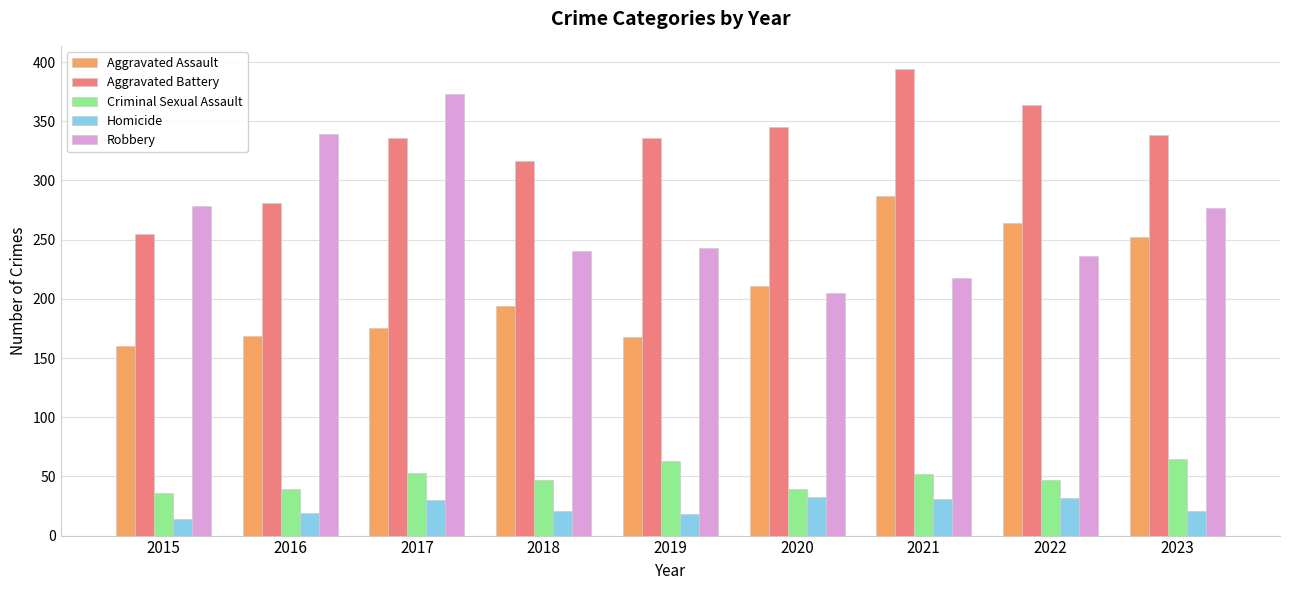

What is the sum of the Aggravated Assault values at 2022 and 2017?

439